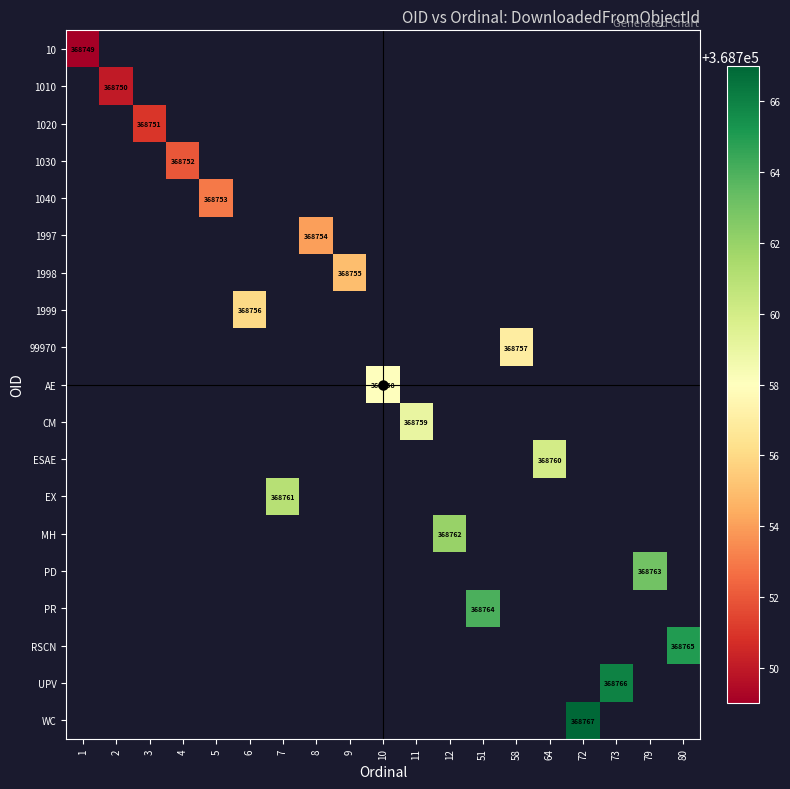

At which category does the chart reach its minimum across all series?

1